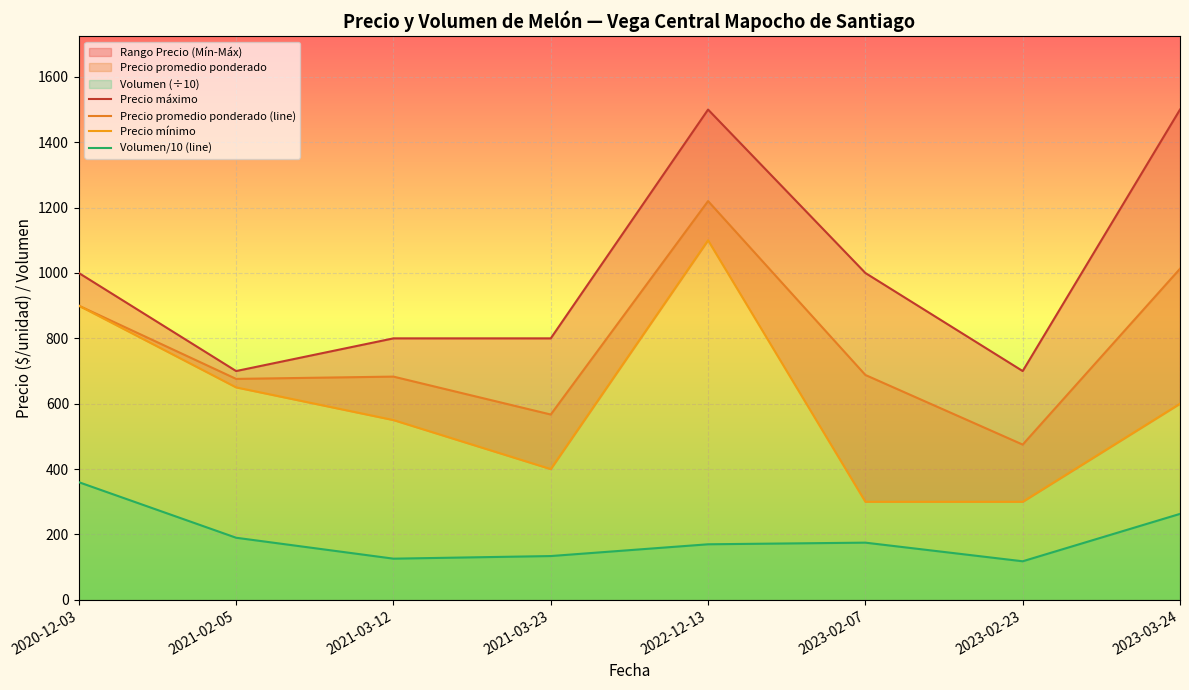

Reading left to right, extract all data points from this chart.

Precio máximo: 1000	700	800	800	1500	1000	700	1500
Precio promedio ponderado (line): 900	676	683	567	1220	688	475	1013
Precio mínimo: 900	650	550	400	1100	300	300	600
Volumen/10 (line): 360	190	126	134	170	175	118	263